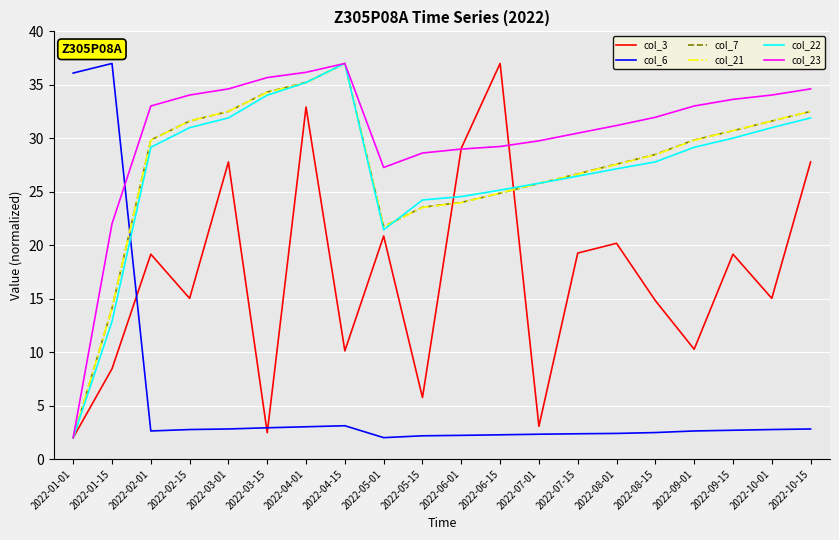

What position from the right is 2022-01-01?

20